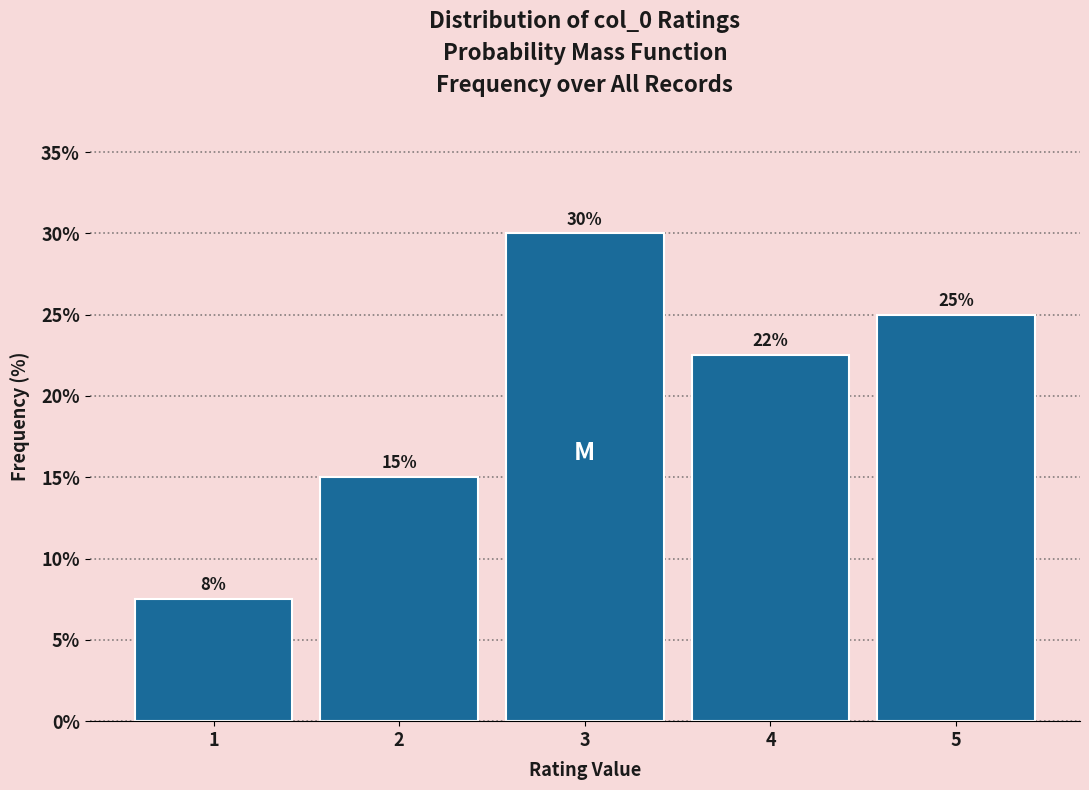

Is it true that the value at 3 is 39.2?

False